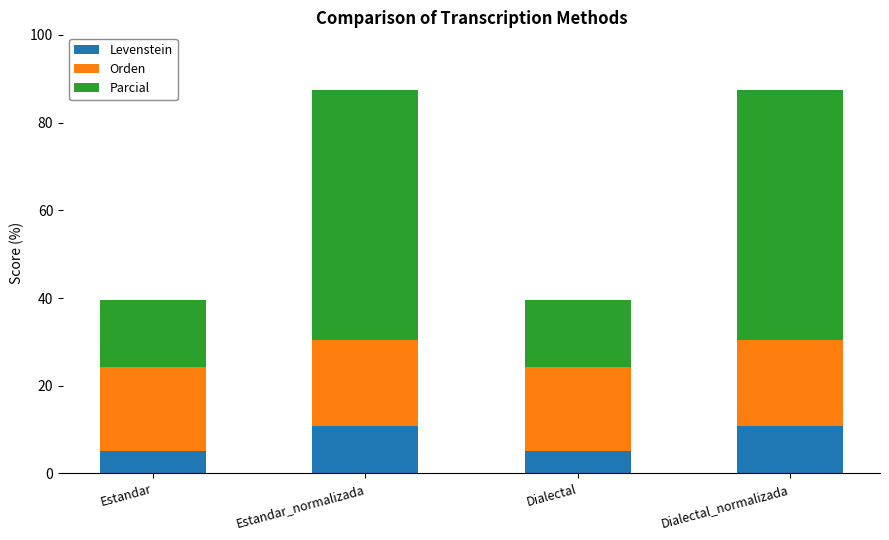

What is the total value across all series at Dialectal?

39.6